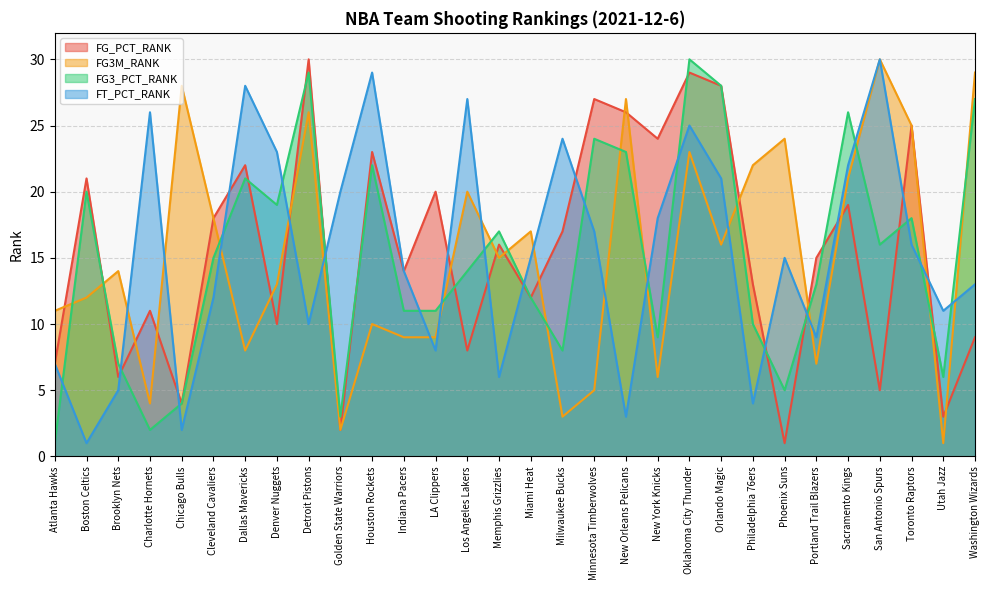

Reading right to left, list all the values displayed in this chart.

FG_PCT_RANK: 9	3	25	5	19	15	1	13	28	29	24	26	27	17	12	16	8	20	14	23	2	30	10	22	18	4	11	6	21	7
FG3M_RANK: 29	1	25	30	21	7	24	22	16	23	6	27	5	3	17	15	20	9	9	10	2	26	13	8	18	28	4	14	12	11
FG3_PCT_RANK: 27	6	18	16	26	13	5	10	28	30	9	23	24	8	12	17	14	11	11	22	3	29	19	21	15	4	2	7	20	1
FT_PCT_RANK: 13	11	16	30	22	9	15	4	21	25	18	3	17	24	15	6	27	8	14	29	20	10	23	28	12	2	26	5	1	7